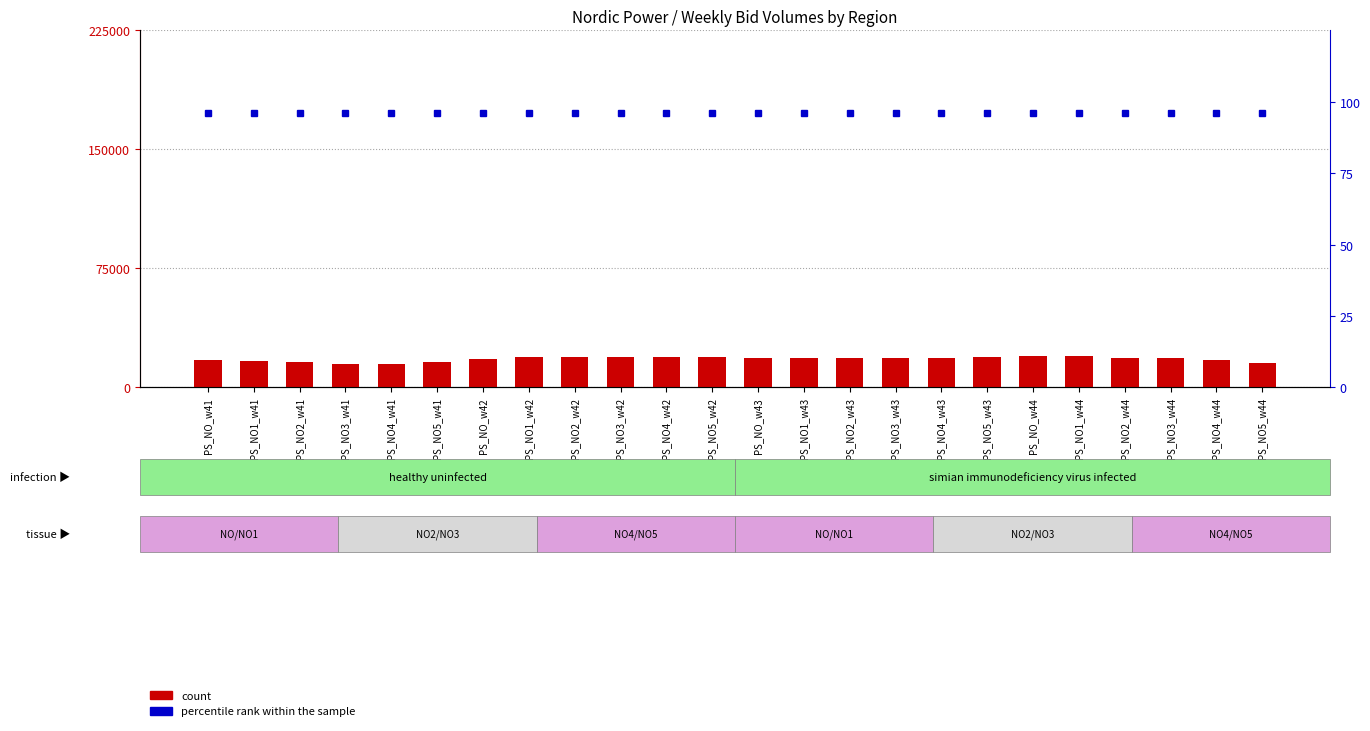

What is the spread (max minus min) of values at PS_NO_w41?

17390